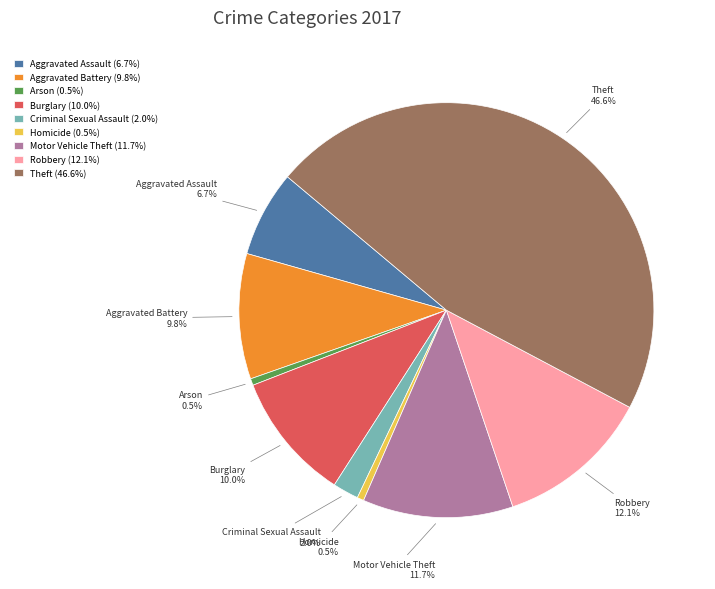

Does any single category account for the majority?

No